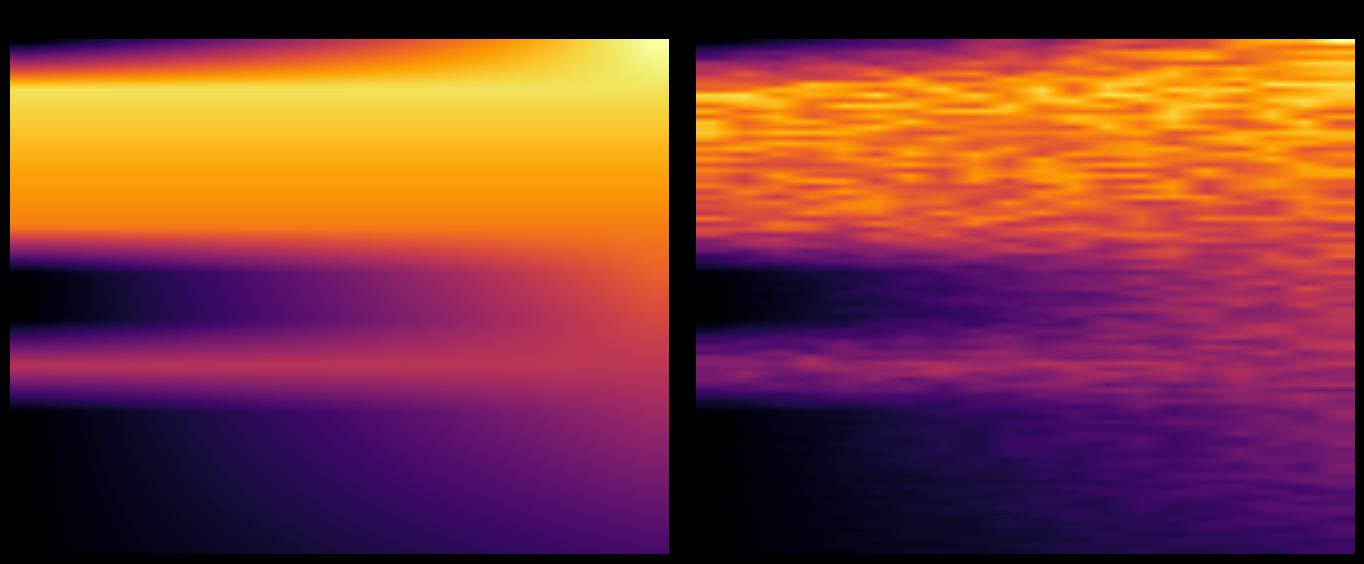

List the labels in order of 0 value, largest first.

3, 2, 4, 1, 0